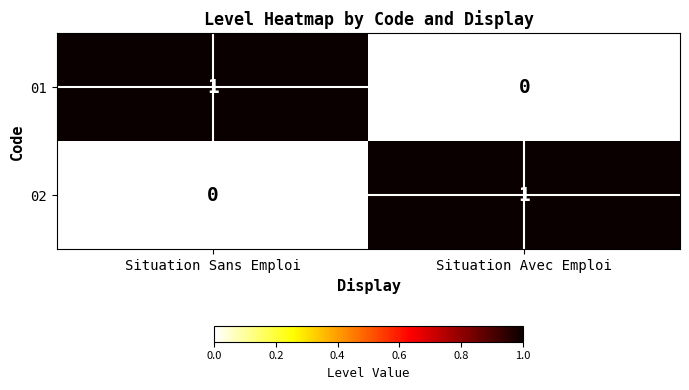

Reading left to right, list all the values displayed in this chart.

01: Situation Sans Emploi=1	Situation Avec Emploi=0
02: Situation Sans Emploi=0	Situation Avec Emploi=1